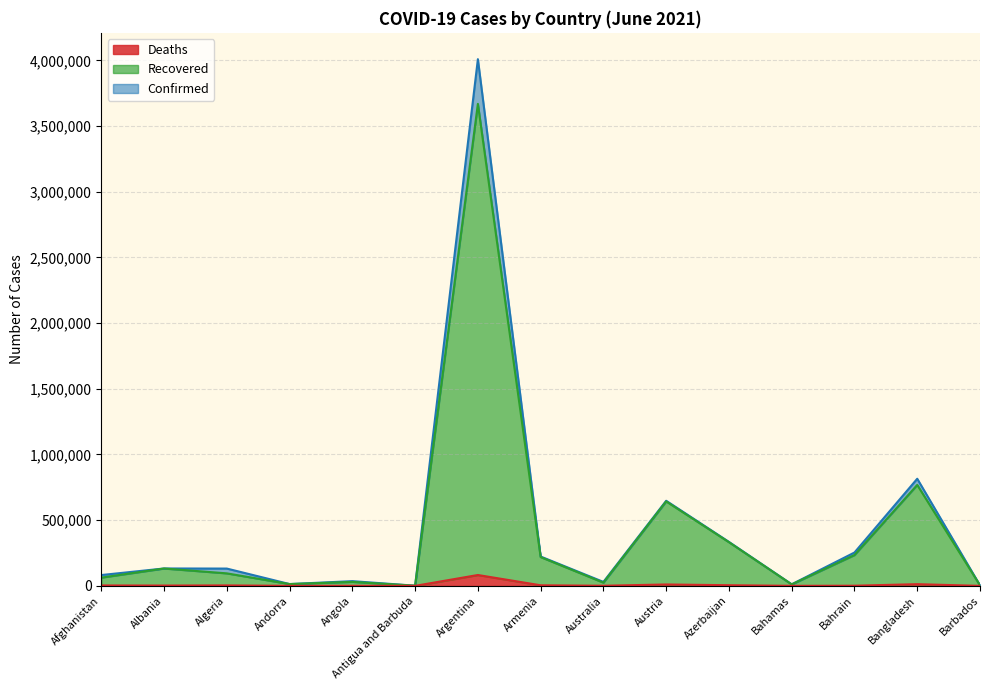

At Bangladesh, list the series in order from smallest to largest.

Deaths, Recovered, Confirmed